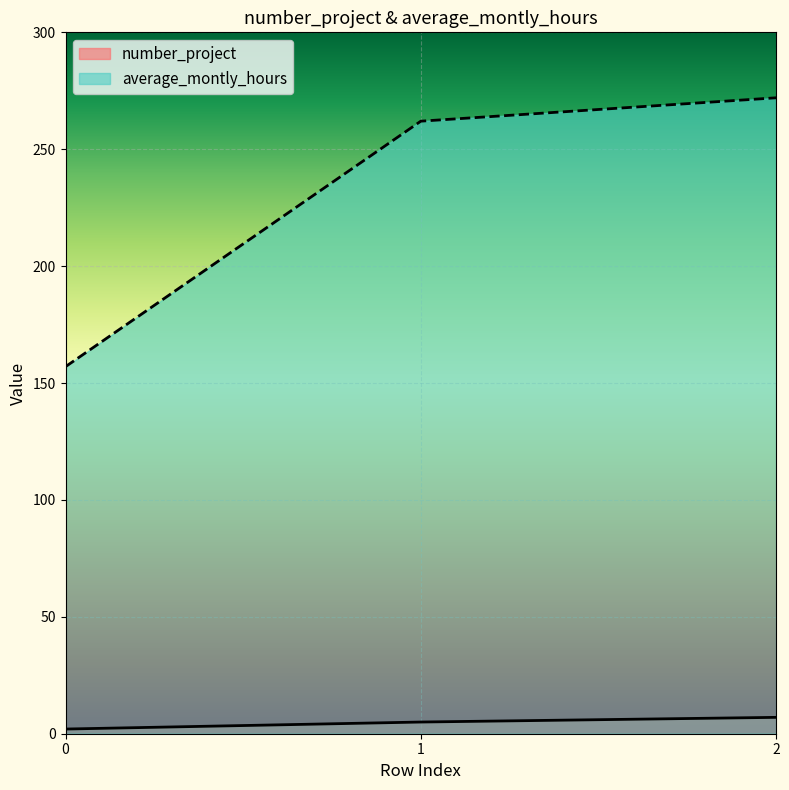

Reading right to left, extract all data points from this chart.

number_project: 7	5	2
average_montly_hours: 272	262	157